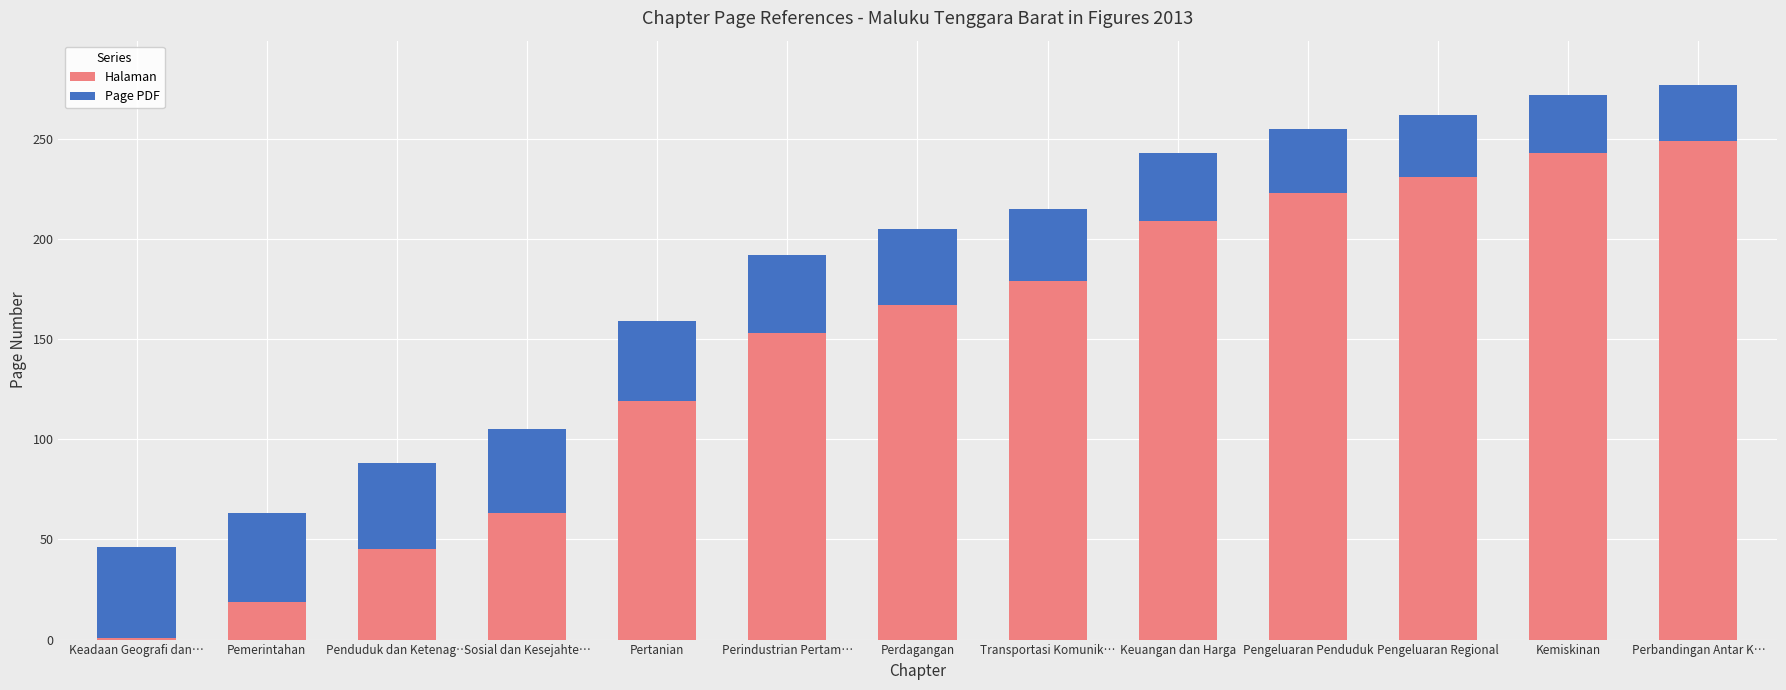

Rank the categories by Halaman value from lowest to highest.

Keadaan Geografi dan…, Pemerintahan, Penduduk dan Ketenag…, Sosial dan Kesejahte…, Pertanian, Perindustrian Pertam…, Perdagangan, Transportasi Komunik…, Keuangan dan Harga, Pengeluaran Penduduk, Pengeluaran Regional, Kemiskinan, Perbandingan Antar K…